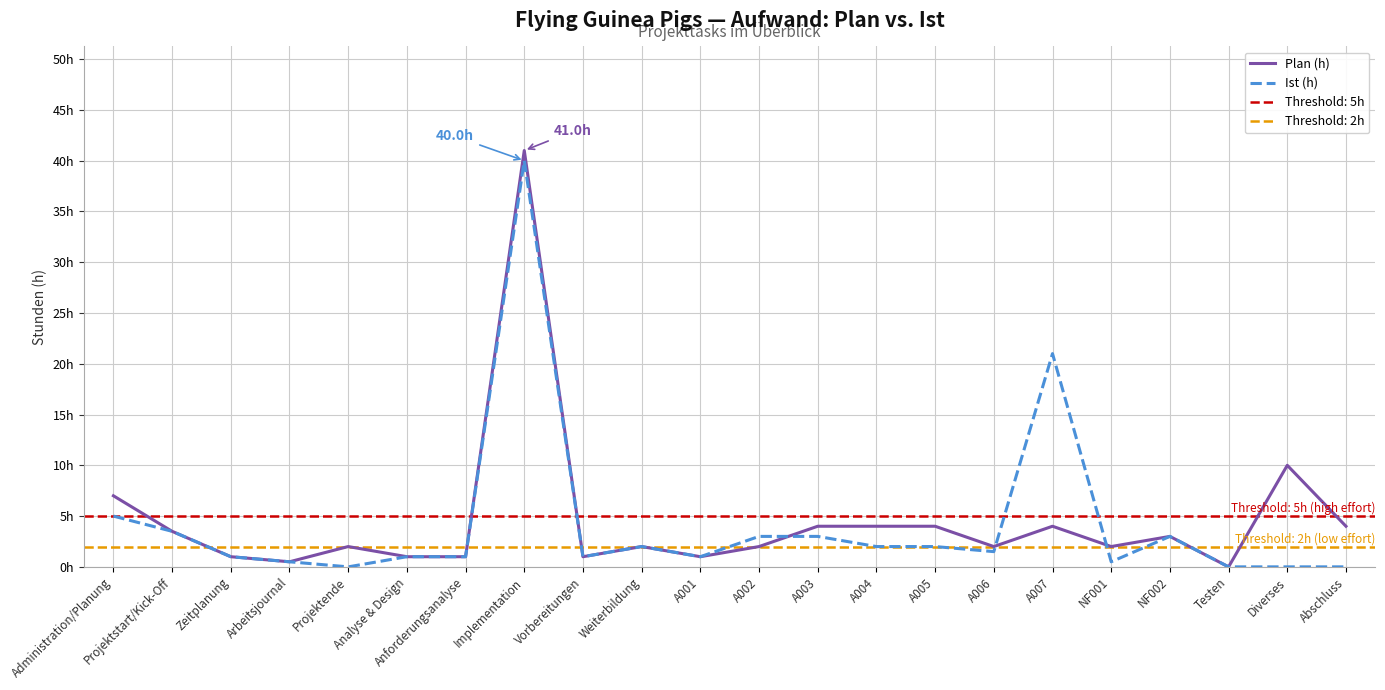

Rank the series at Implementation from highest to lowest value.

Plan (h), Ist (h)